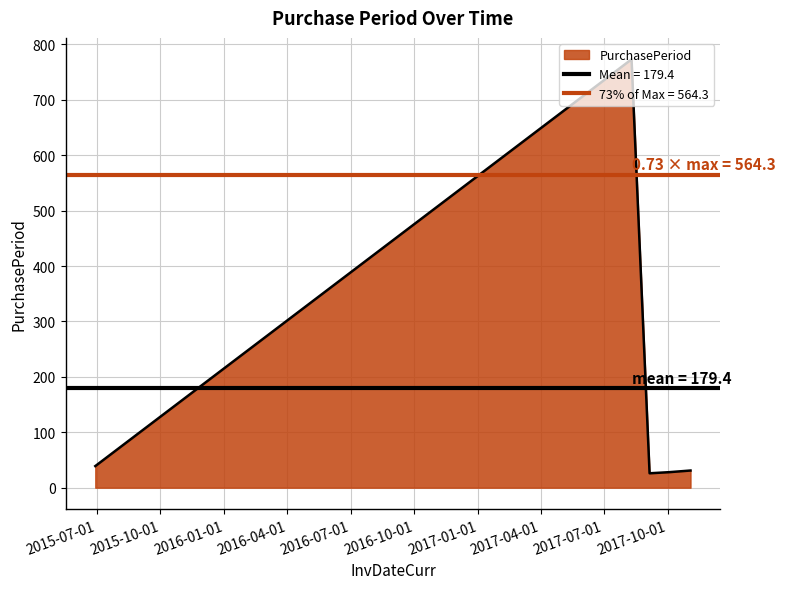

Reading left to right, what are all the values shown in this chart?

2015-06-29=39	2017-08-10=773	2017-09-05=26	2017-10-03=28	2017-11-03=31